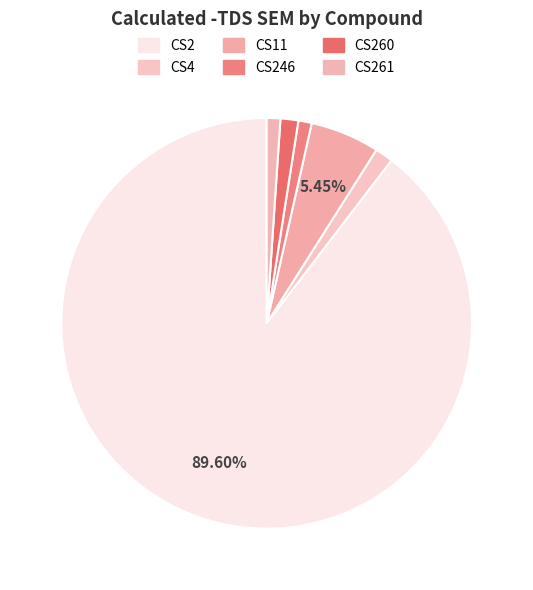

How many slices are in this pie chart?

6